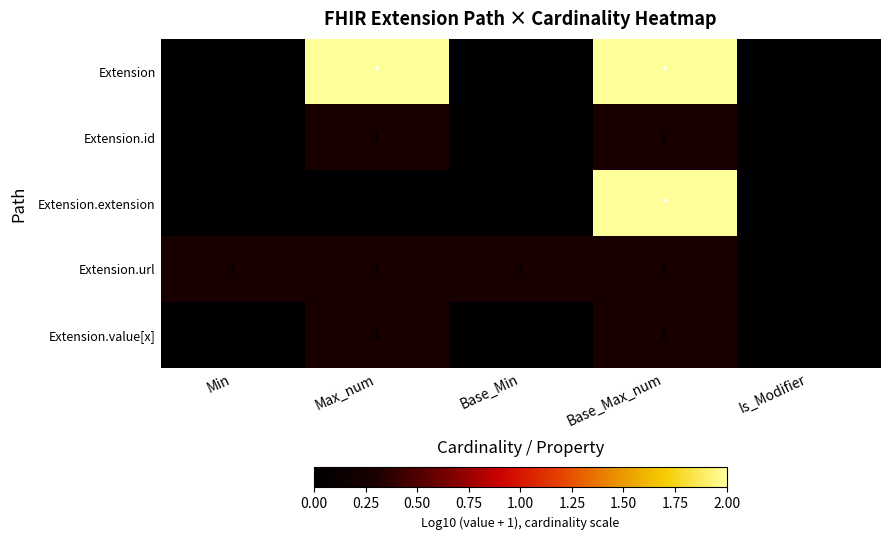

The value of Extension.id at Base_Min is -1. True or false?

False